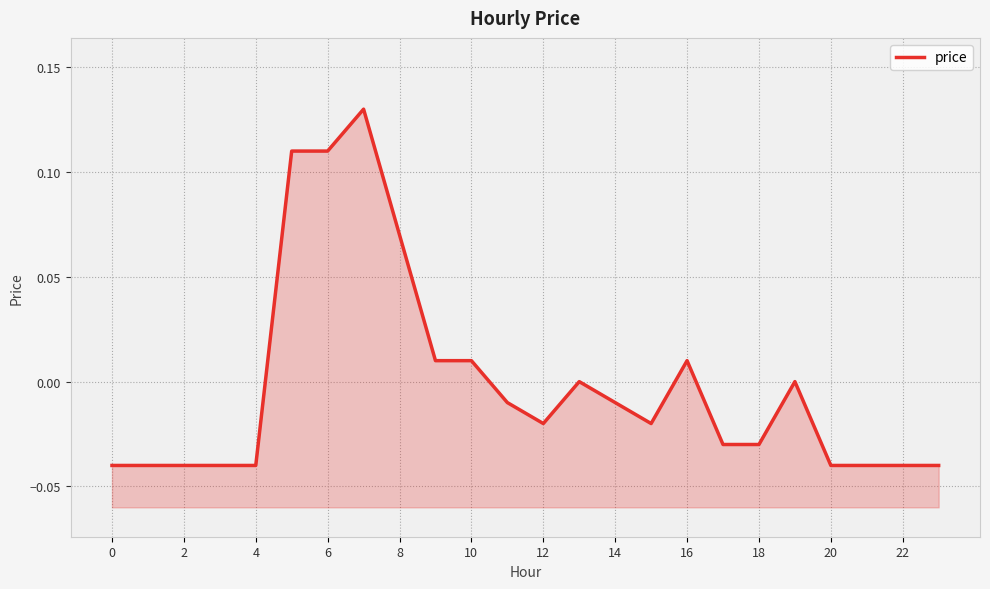

What is the maximum value shown in the chart?

0.1